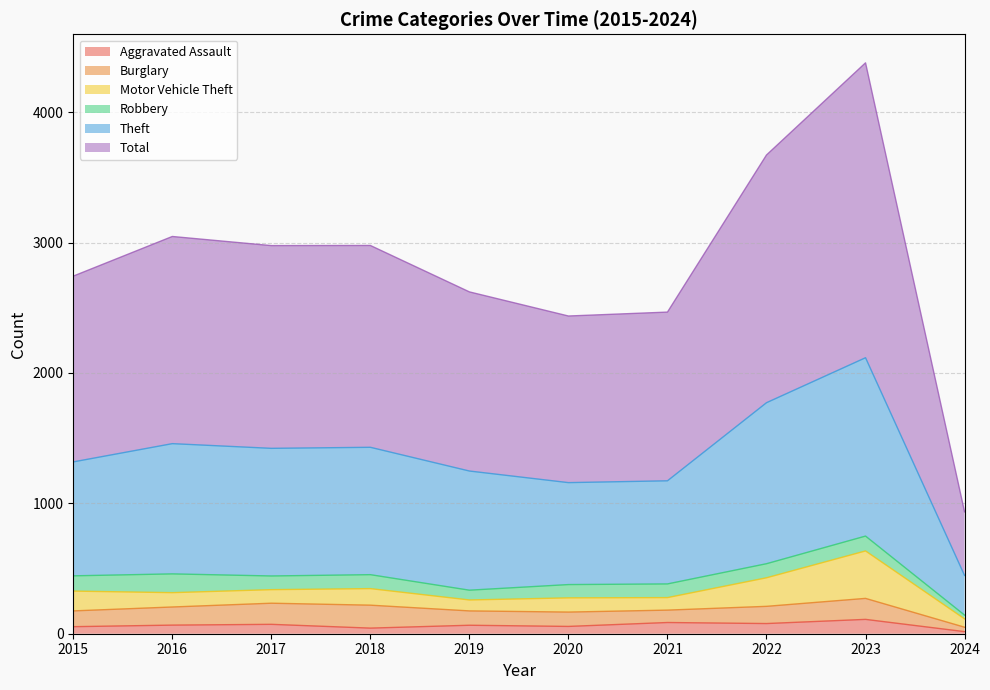

What is the maximum value for Aggravated Assault?

110